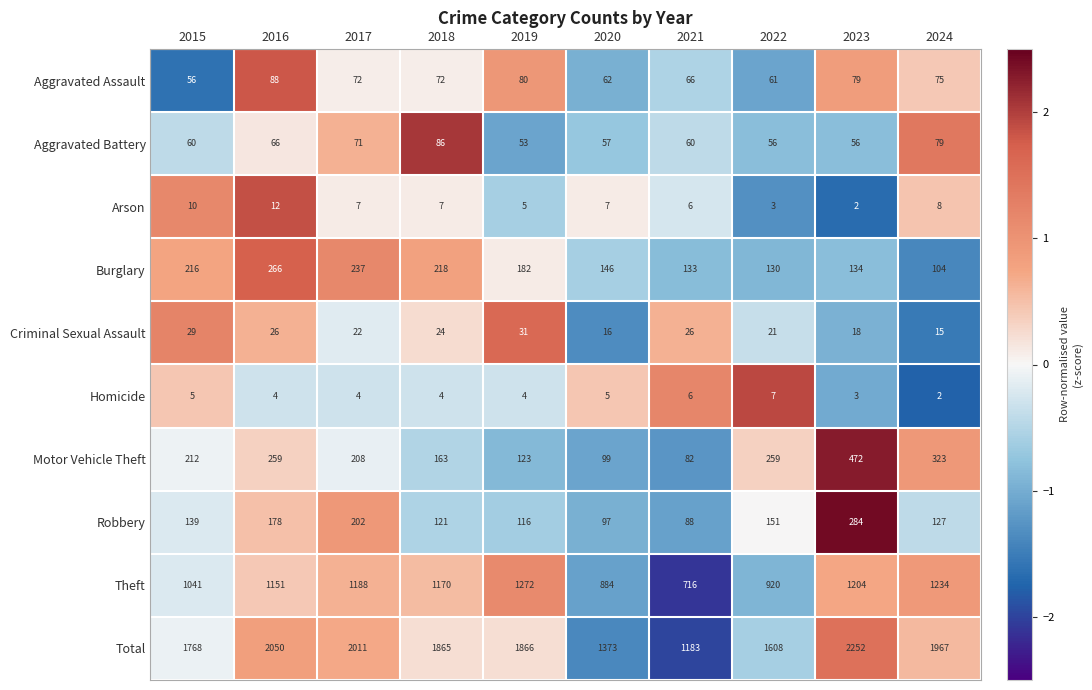

Which series has the largest total across all categories?

Total